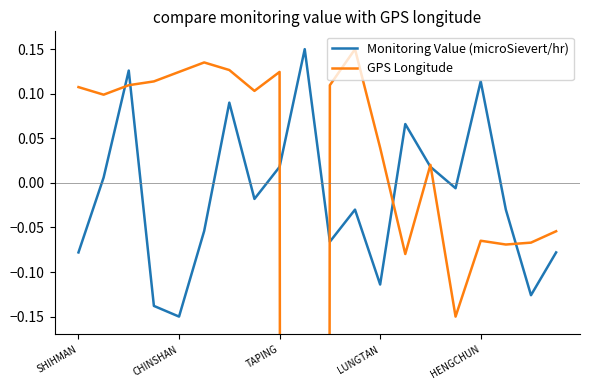

What is the difference between the second highest and minimum values in the Monitoring Value (microSievert/hr) series?

0.3